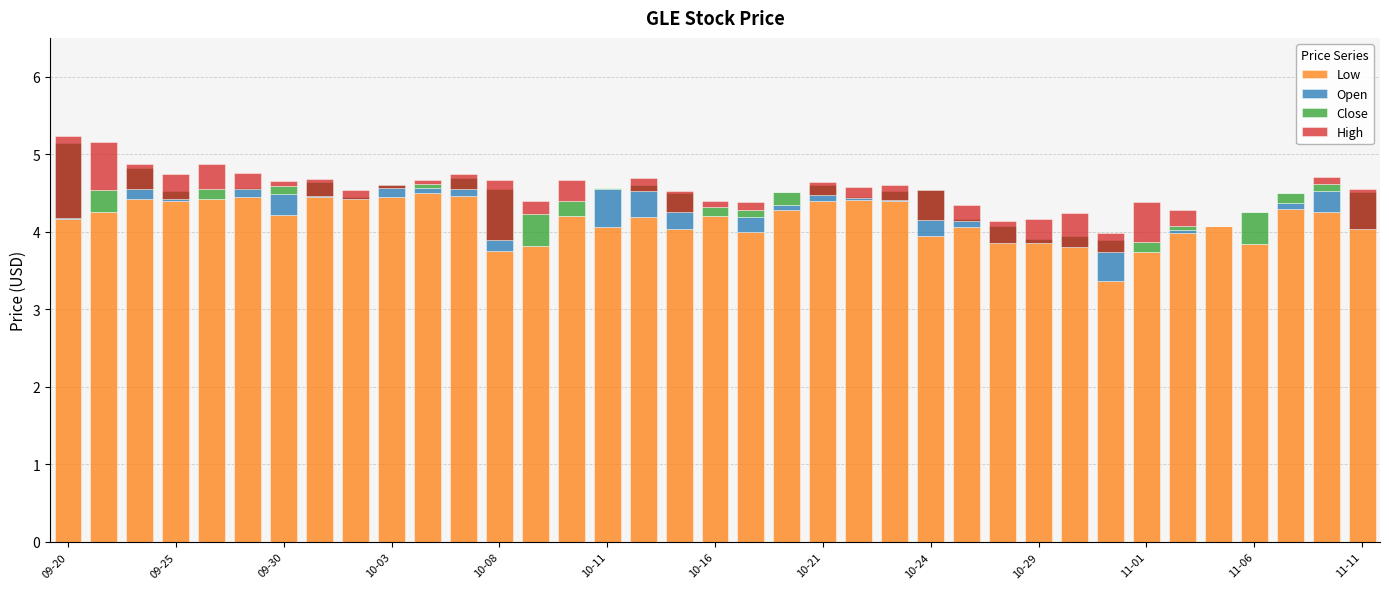

What are all the series names shown in the legend?

Low, Open, Close, High